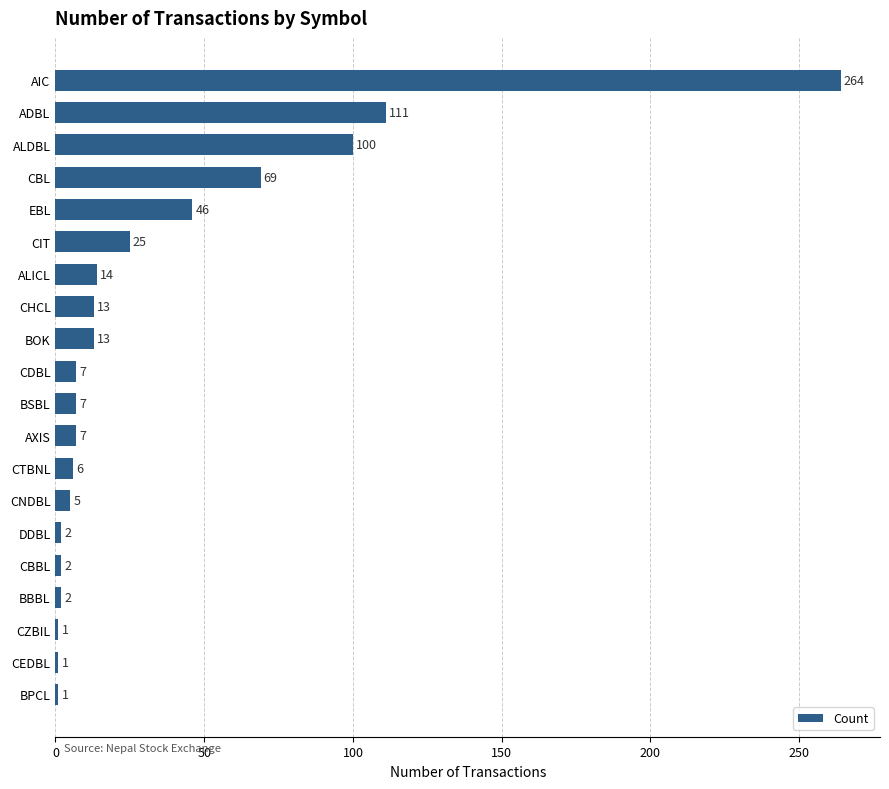

What is the label of the 7th bar from the top?

ALICL